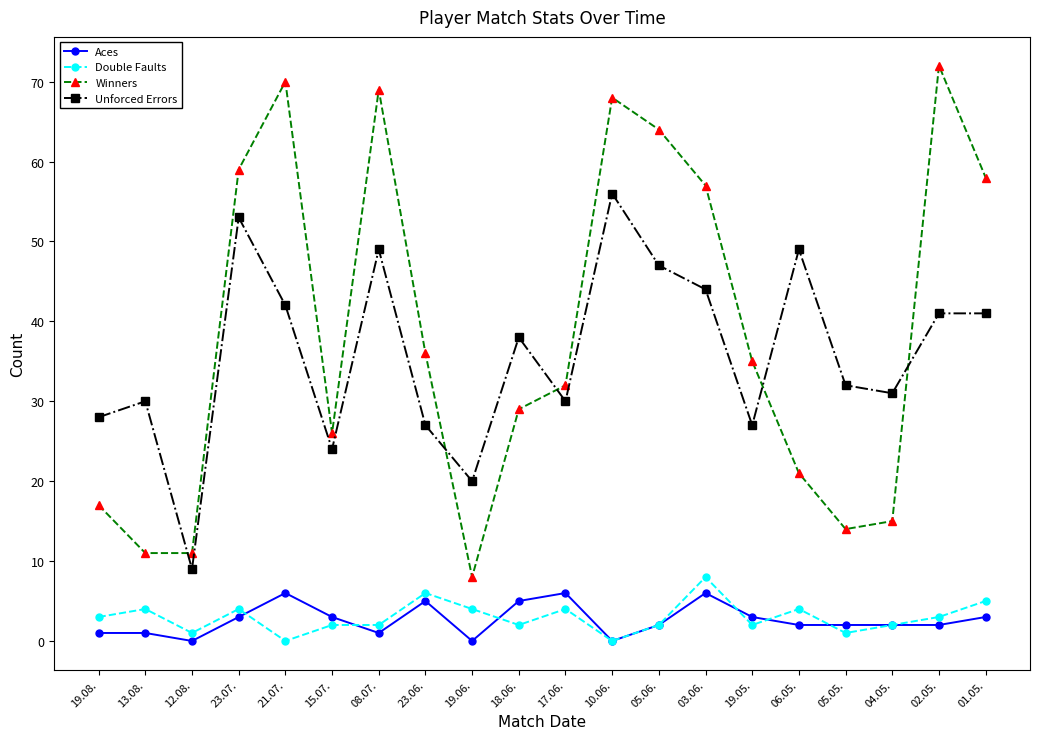

What is the difference between the maximum and second lowest values in the Winners series?

61